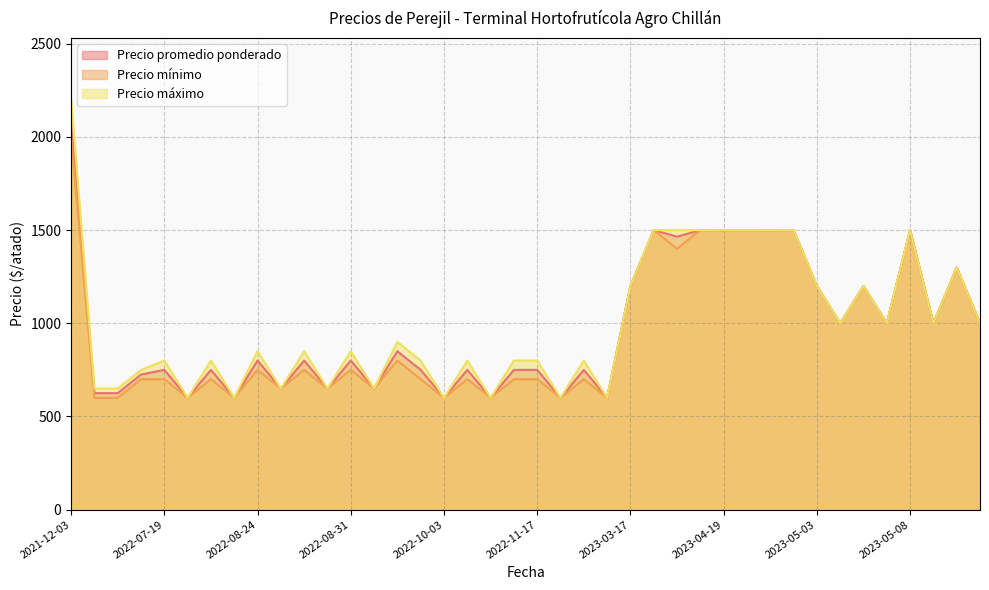

How many values in the Precio mínimo series exceed 750?

18